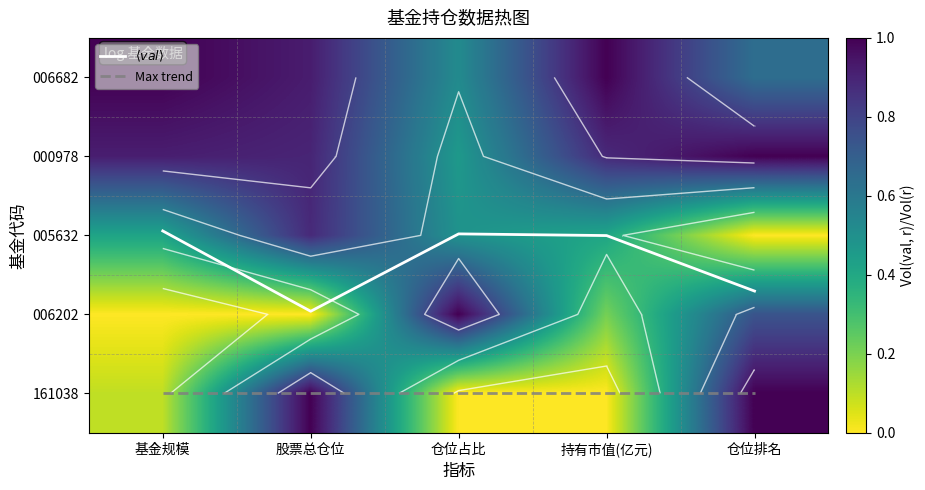

What is the approximate value of 000978 at 持有市值(亿元)?

0.9